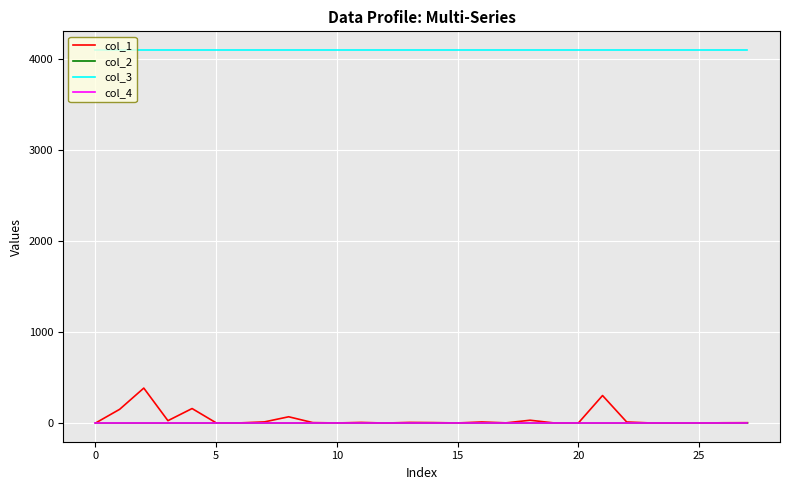

Which series has the largest range (max minus min)?

col_1